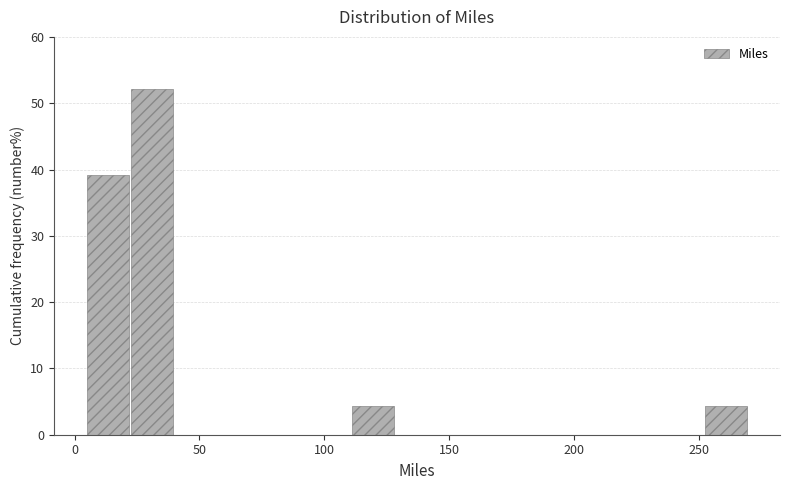

Around what value on the x-axis is the tallest bar? Give the approximate position of its centre, as read against the axis.

30